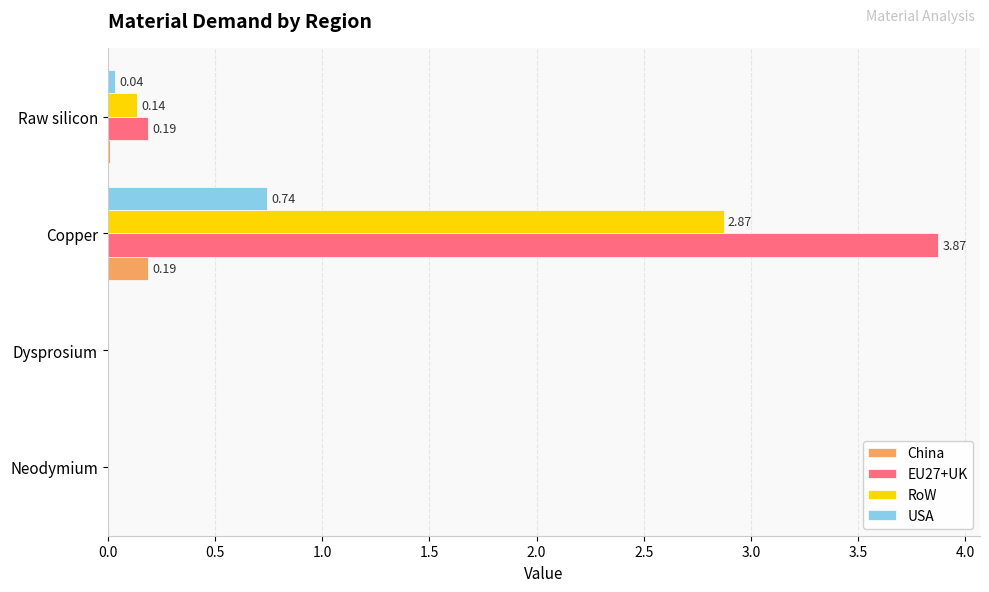

At which label does USA reach its peak?

Copper